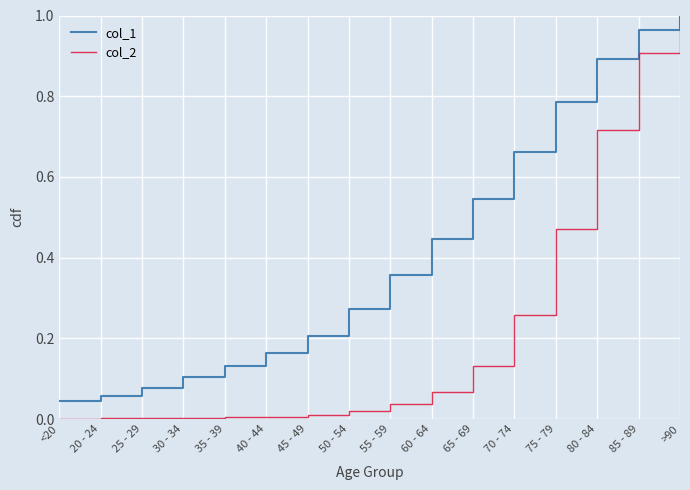

True or false: col_1 has a value of 0.1 at 30 - 34.

True